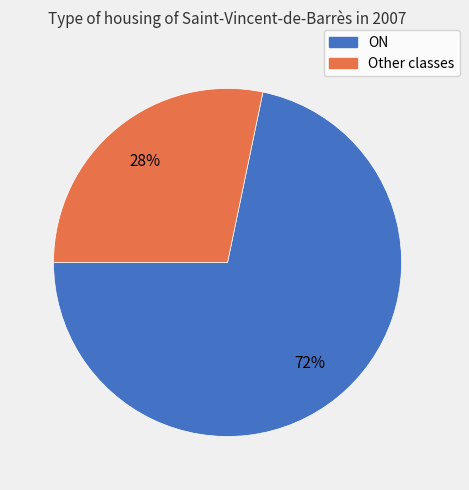

To the nearest percent, what is the average slice percentage?

50%